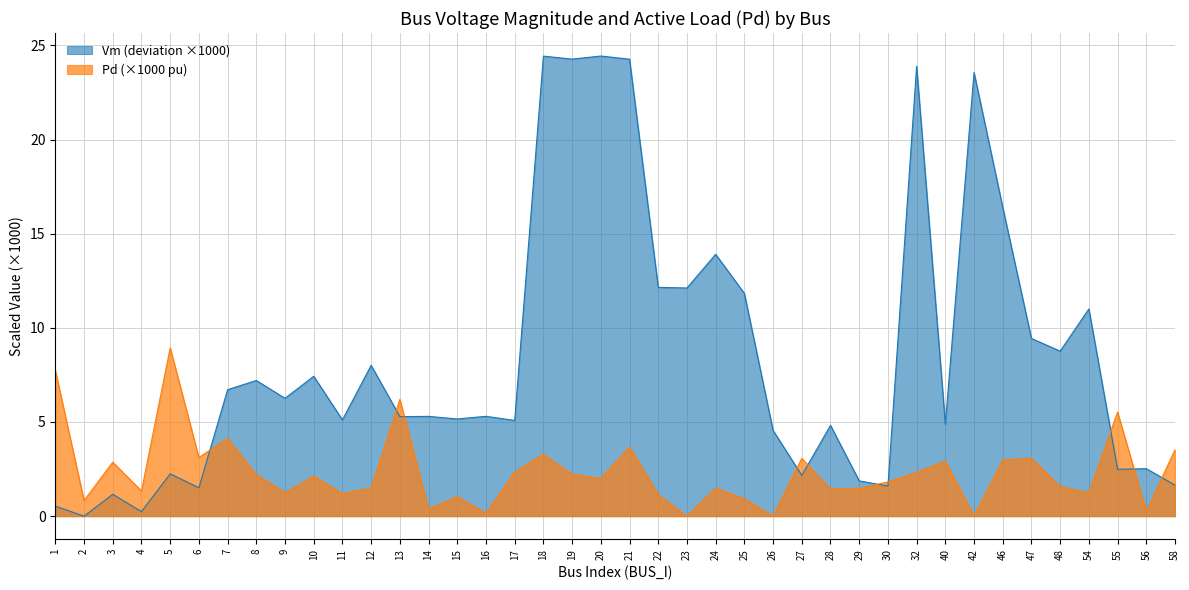

After their last crossing, which series has the higher values: Pd or Vm?

Pd